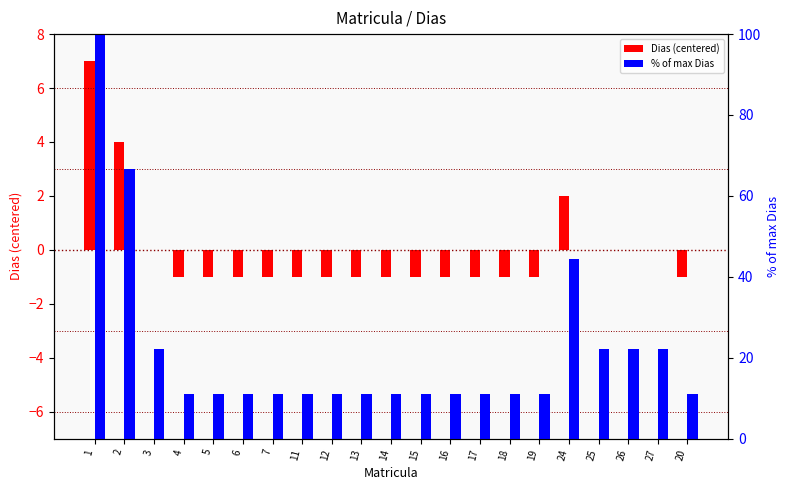

Which series has the widest spread of values?

% of max Dias